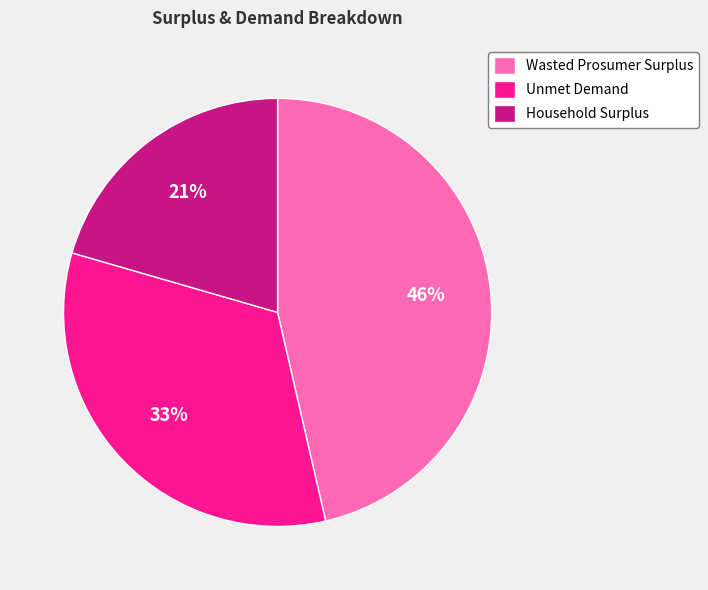

Approximately how many times larger is the value at Unmet Demand compared to Wasted Prosumer Surplus?

0.7